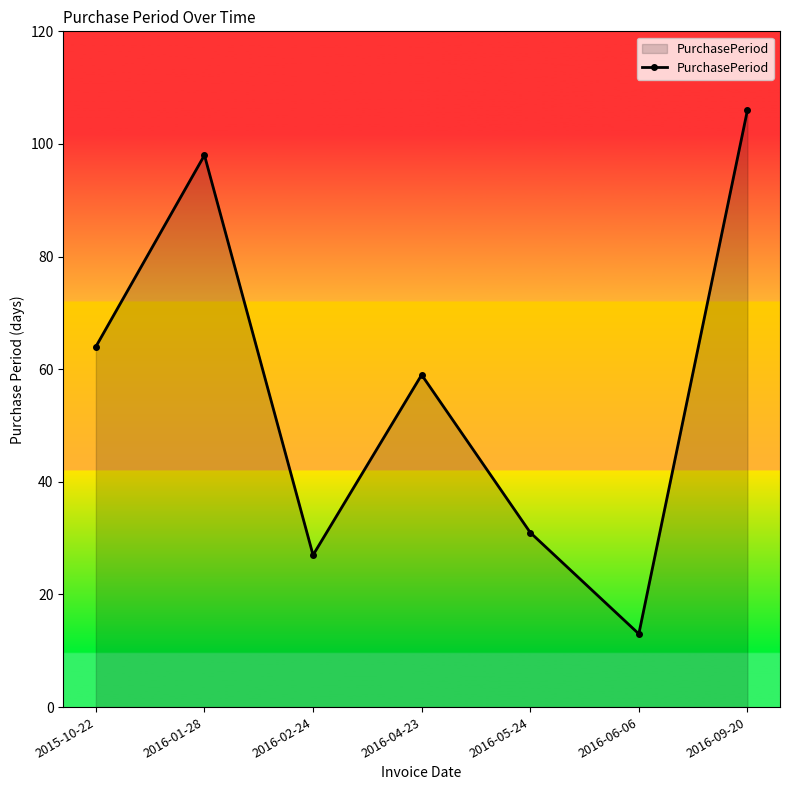

How many values are below 59?

3